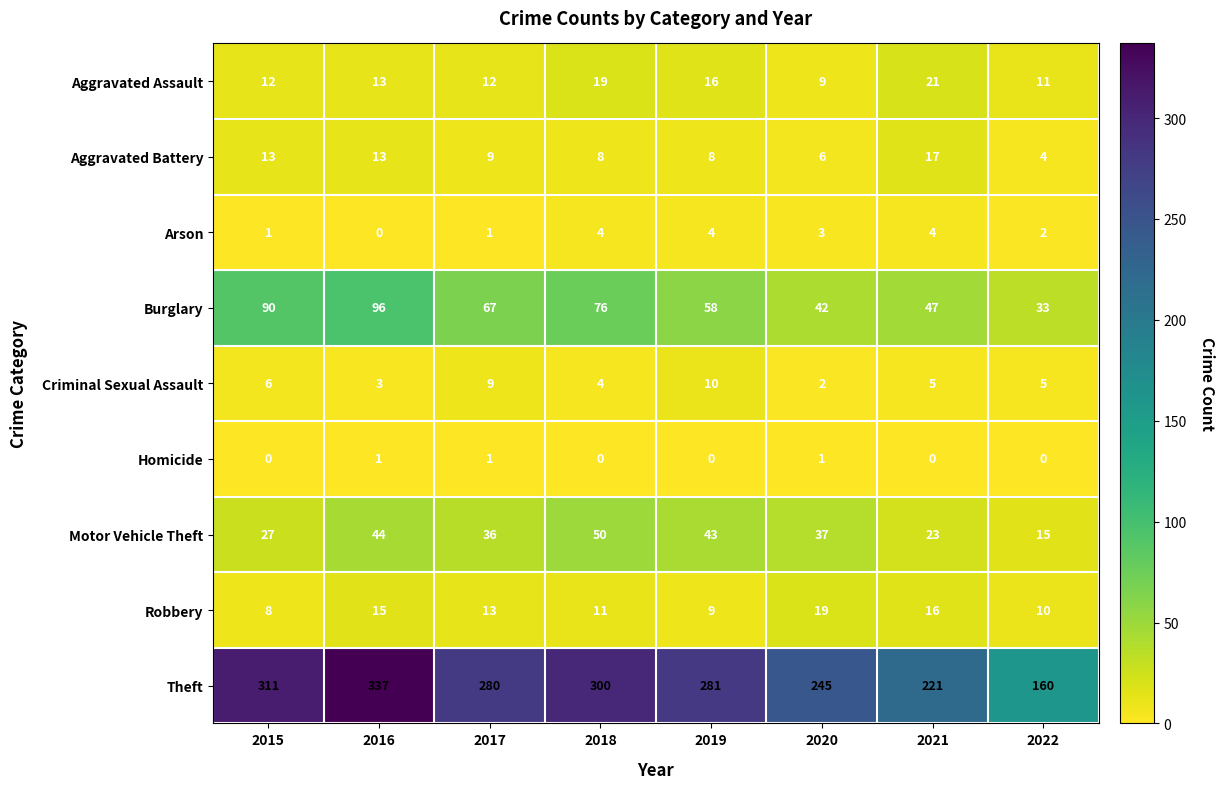

How many values in the Aggravated Battery series are below 9?

4